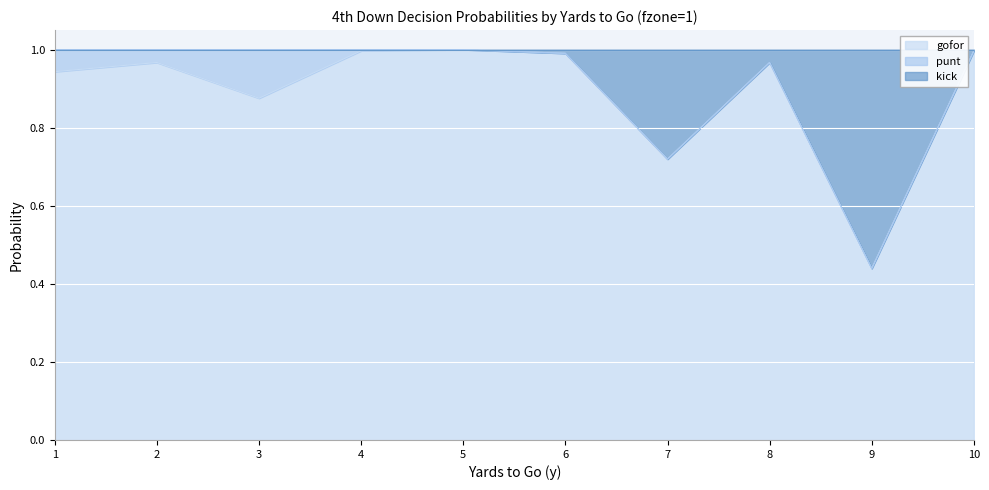

Which category has the lowest value in the gofor series?

9